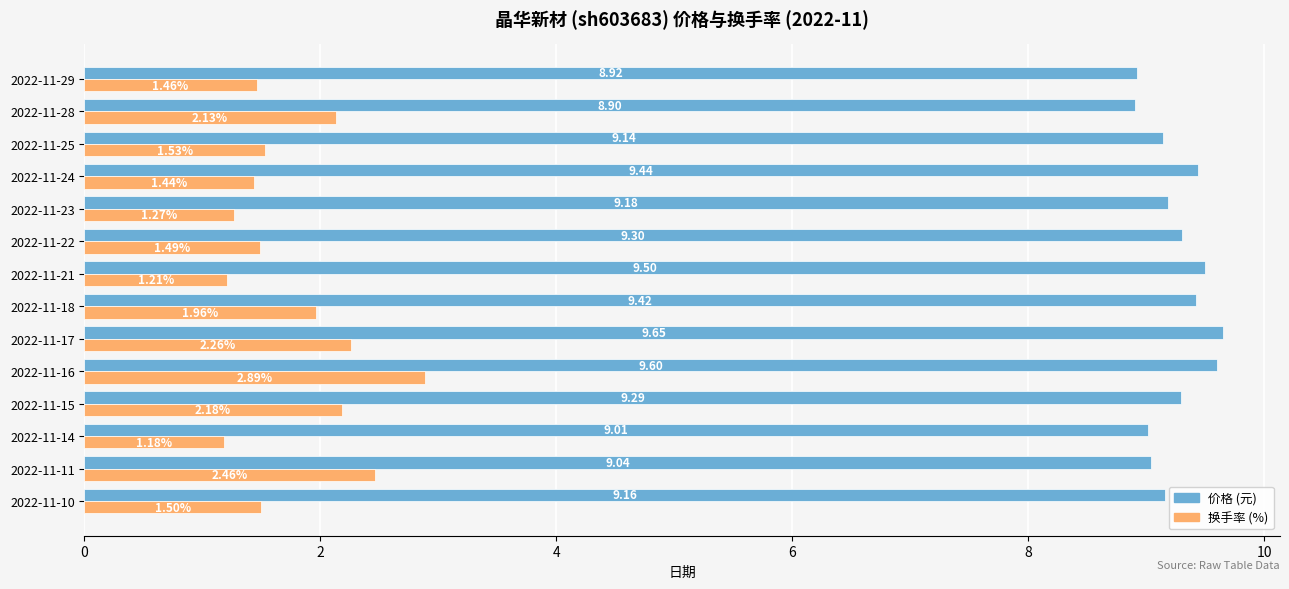

What is the average value of the 换手率 (%) series?

1.8